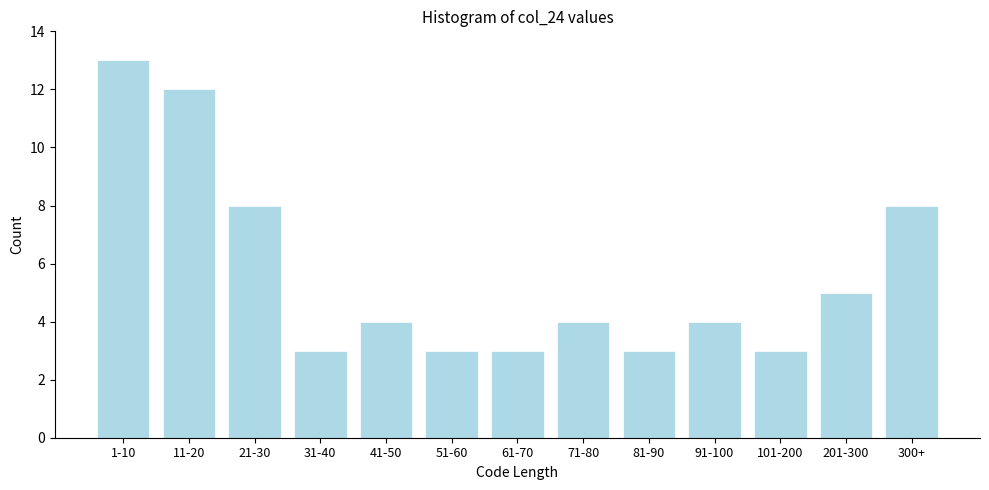

Reading left to right, extract all data points from this chart.

1-10=13	11-20=12	21-30=8	31-40=3	41-50=4	51-60=3	61-70=3	71-80=4	81-90=3	91-100=4	101-200=3	201-300=5	300+=8